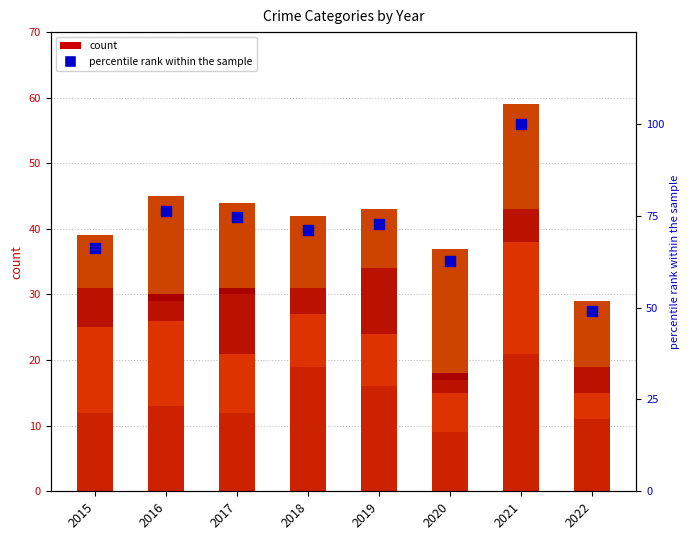

At how many categories does at least one series exceed 53?

7